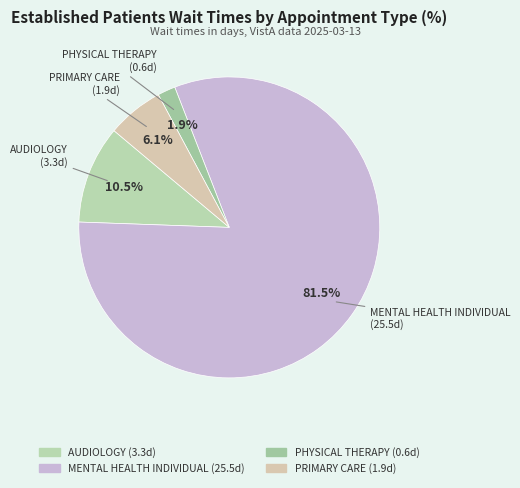

Count the number of slices in the pie.

4